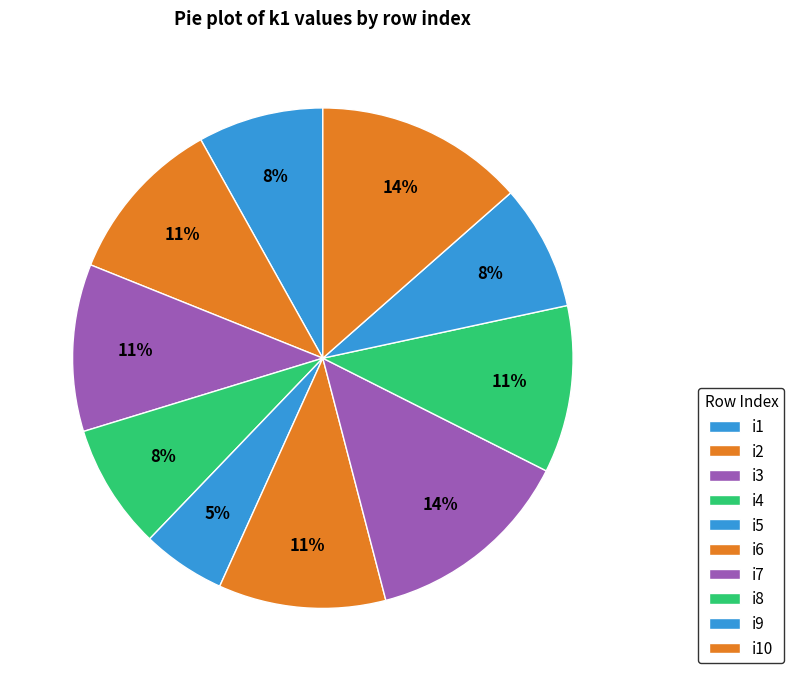

What is the largest slice in the pie chart?

i7